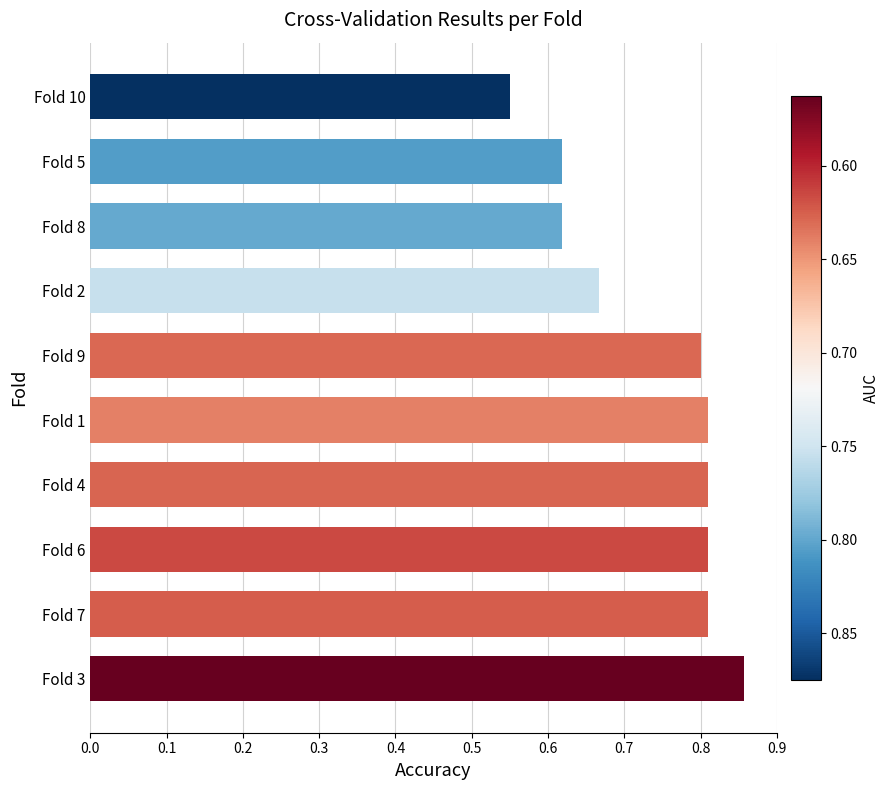

How many values are between 0 and 1?

10